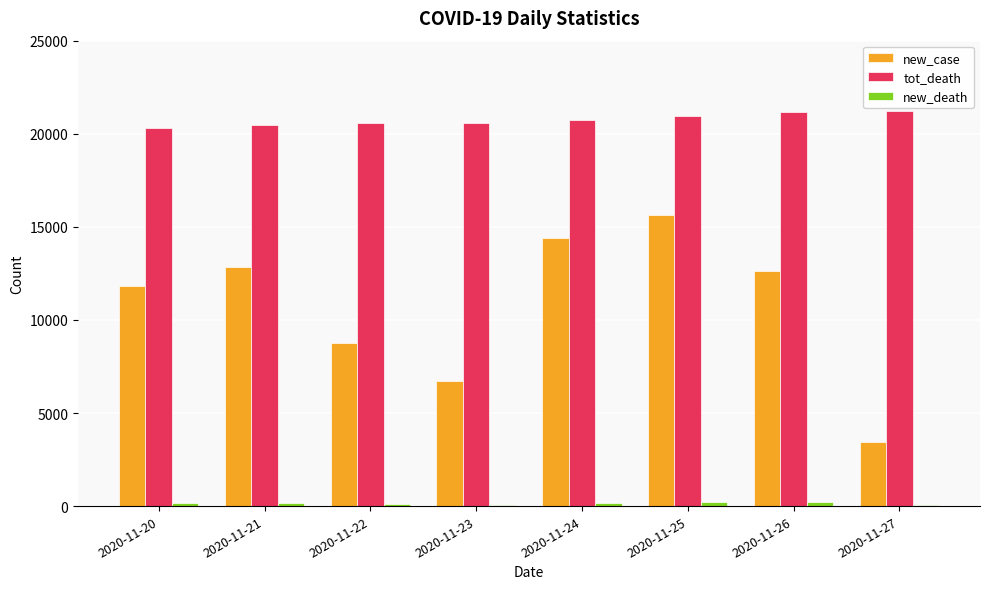

Which series changed the most between 2020-11-23 and 2020-11-26?

new_case